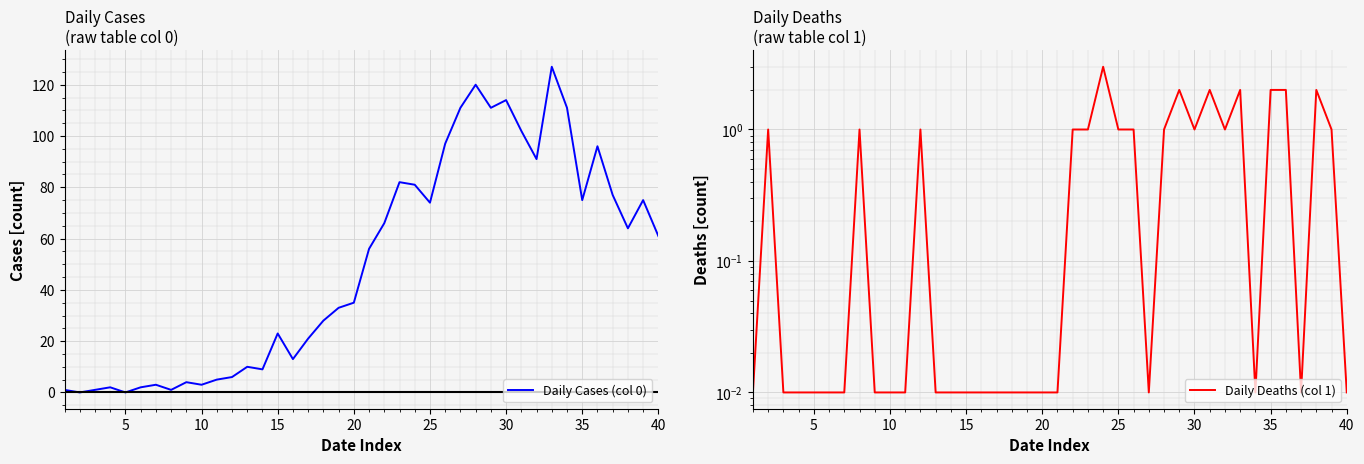

What is the sum of all Daily Cases (col 0) values?

1991